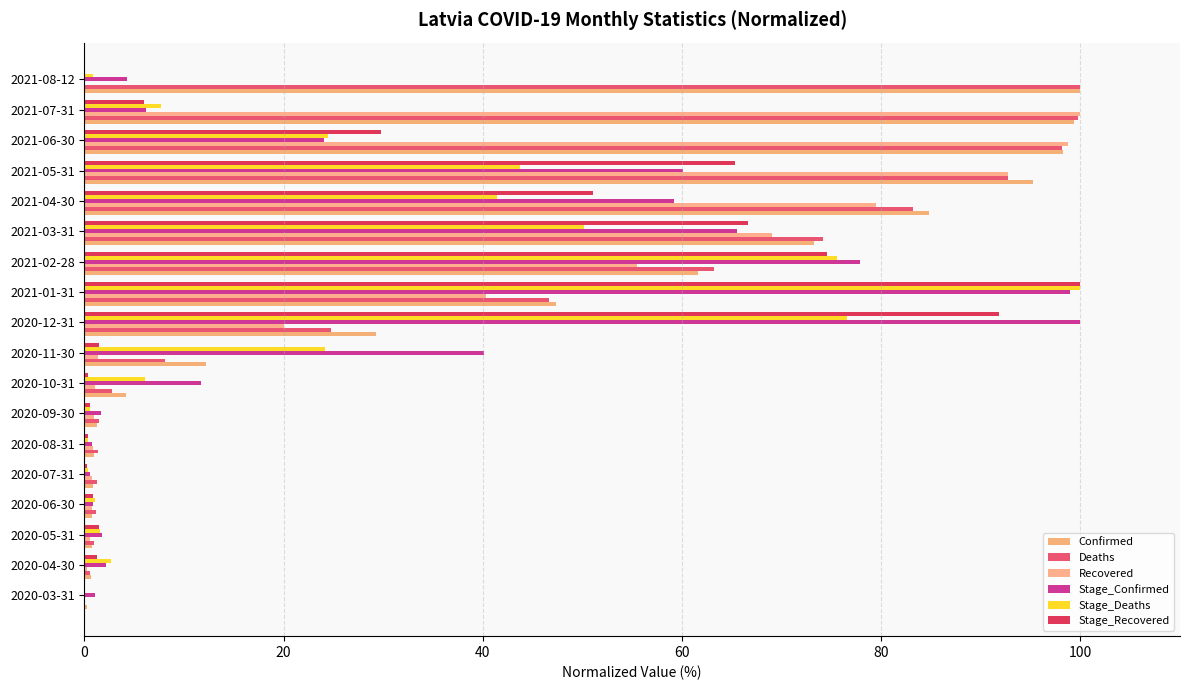

What are all the series names shown in the legend?

Confirmed, Deaths, Recovered, Stage_Confirmed, Stage_Deaths, Stage_Recovered